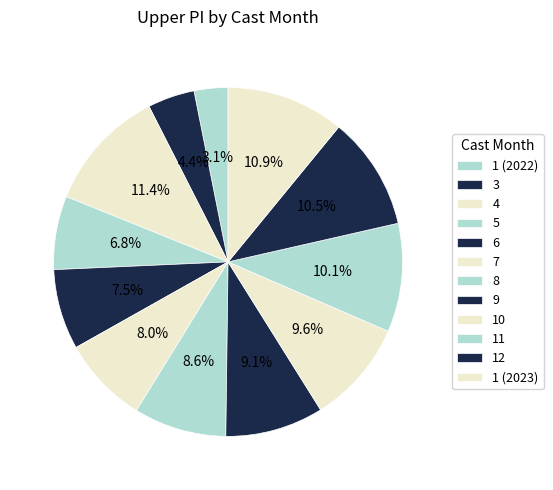

Which category has the smallest portion of the pie?

1